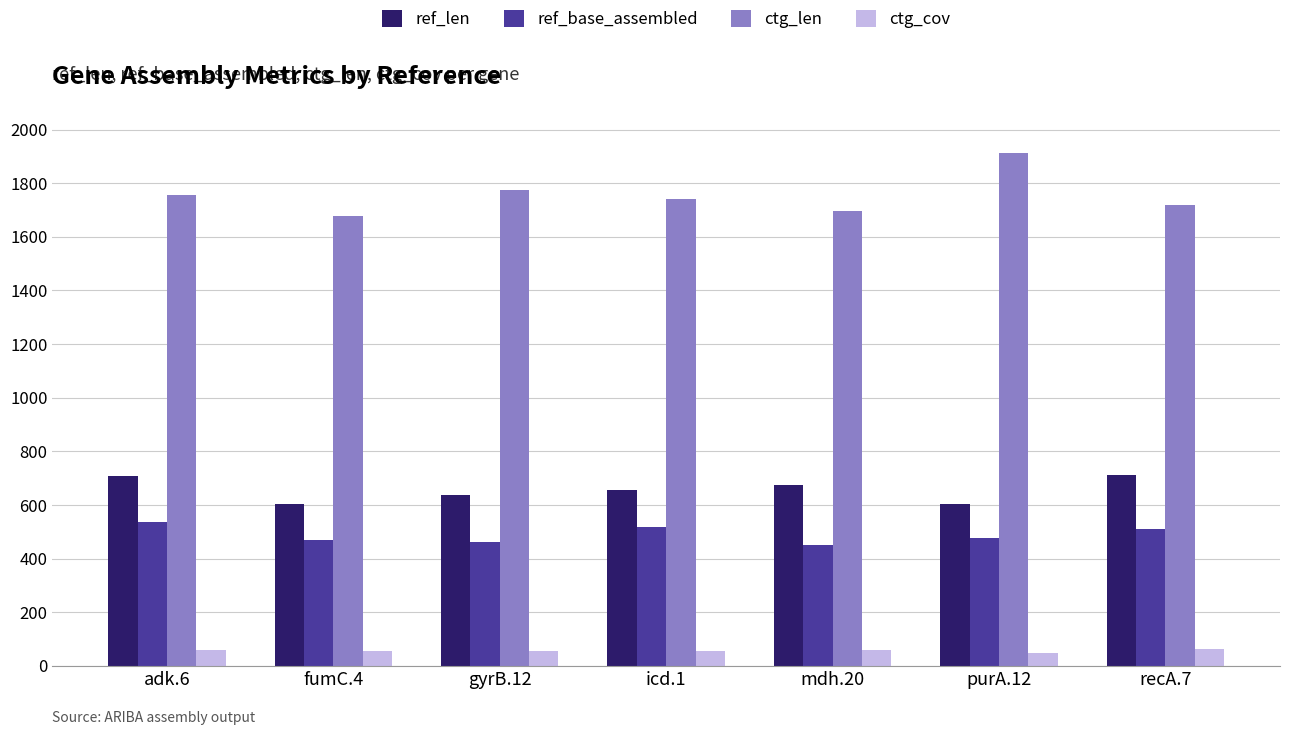

What is the label of the 3rd bar from the left?

gyrB.12